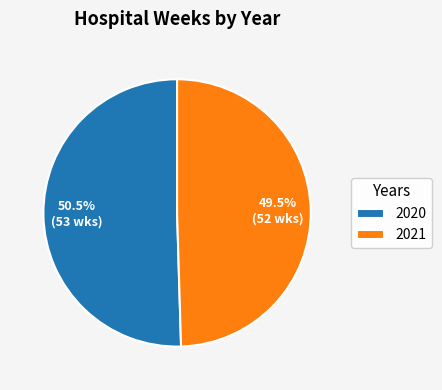

How many segments does this pie chart have?

2